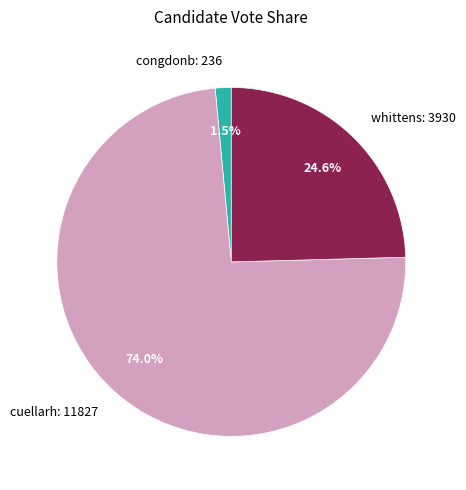

Is whittens the majority of the pie?

No